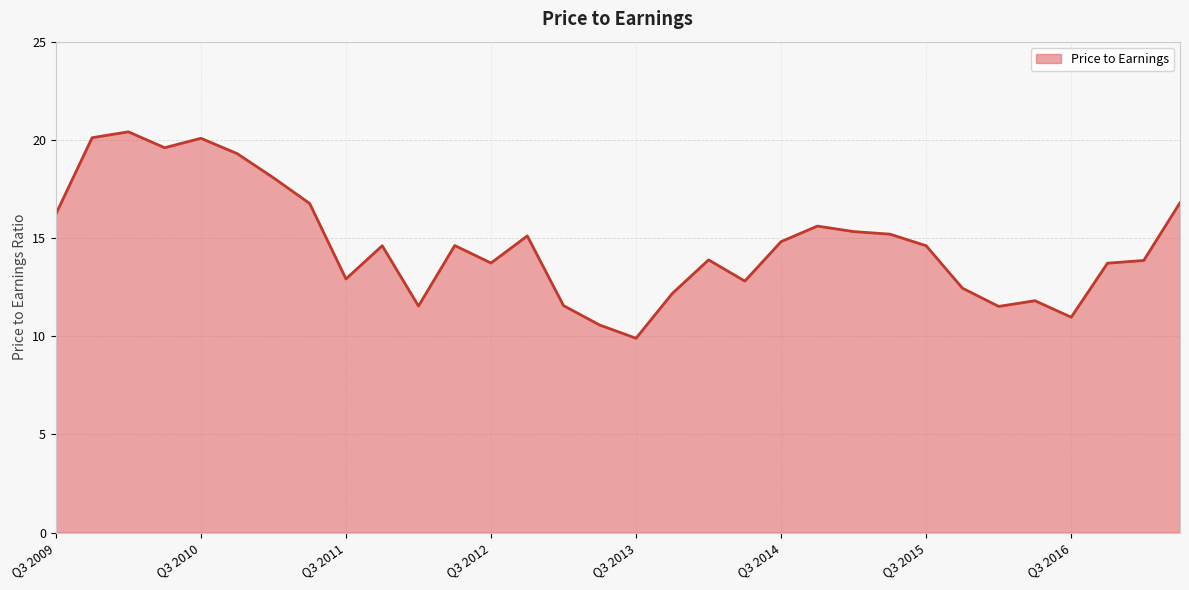

What is the minimum value shown in the chart?

9.9